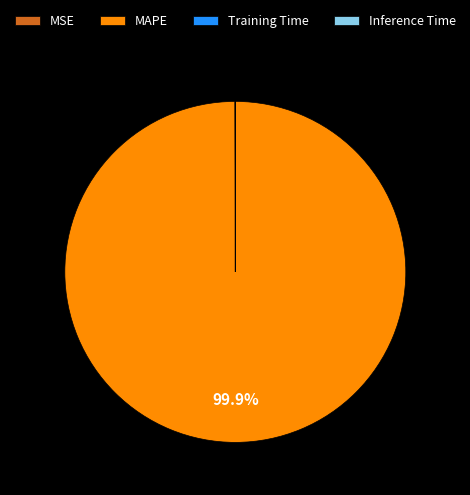

Which slice is the largest?

MAPE